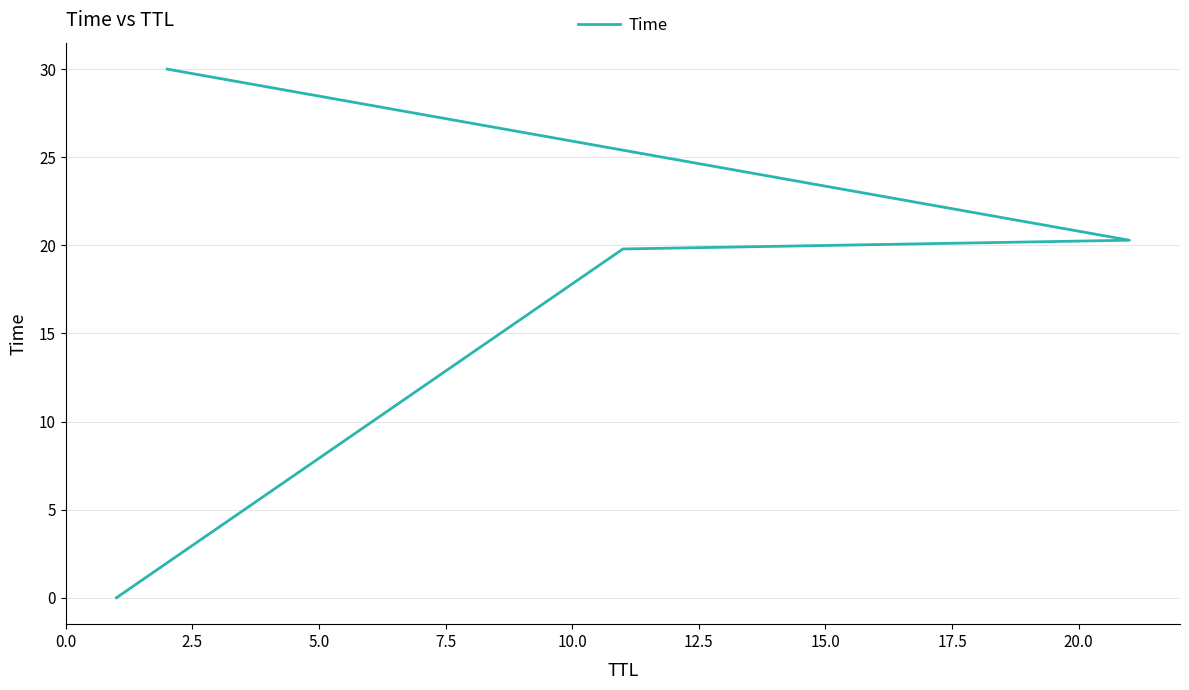

Between 2.5 and 0.0, which is larger?

2.5